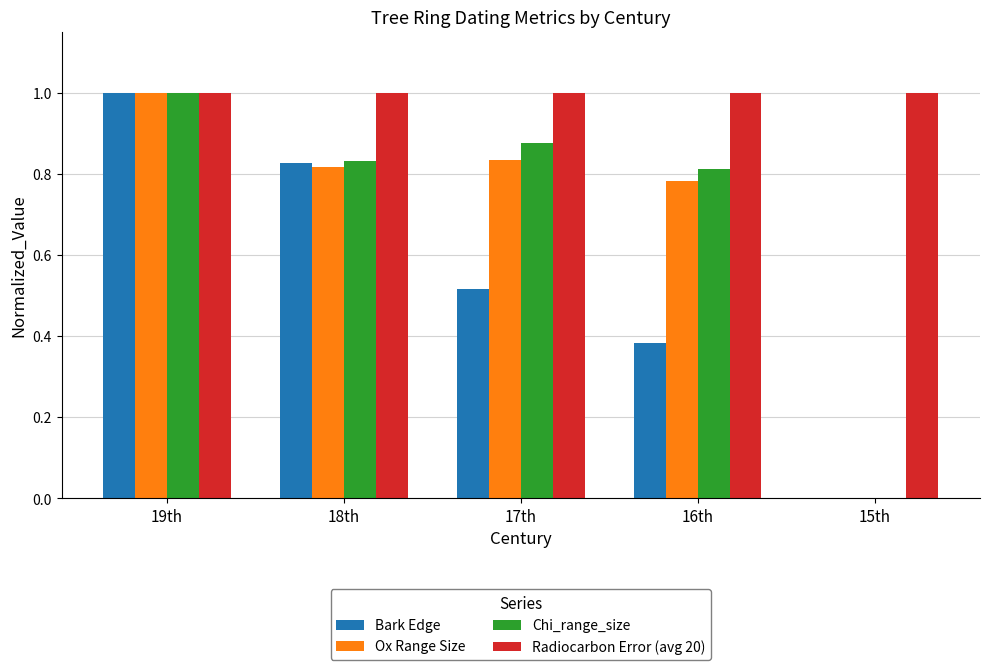

Is it true that Ox Range Size equals 1.2 at 18th?

False